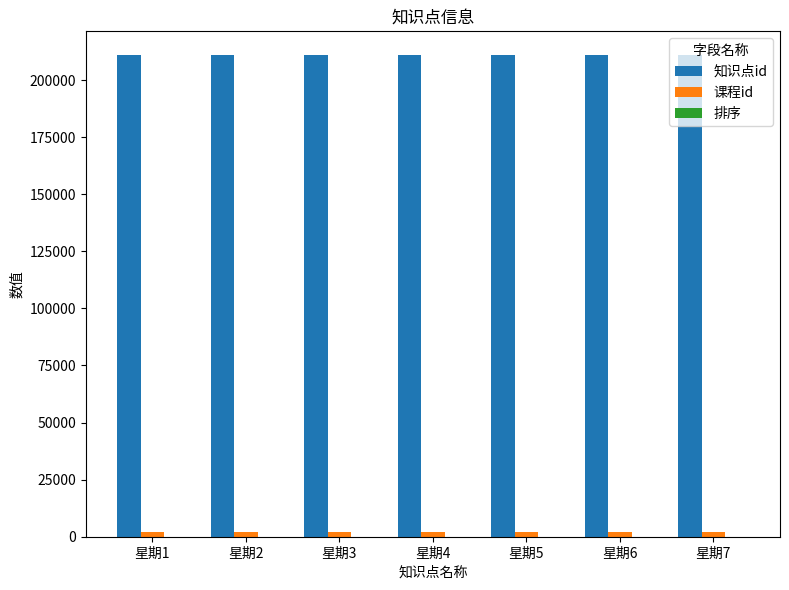

What is the difference between the highest and lowest values at 星期6?

208698